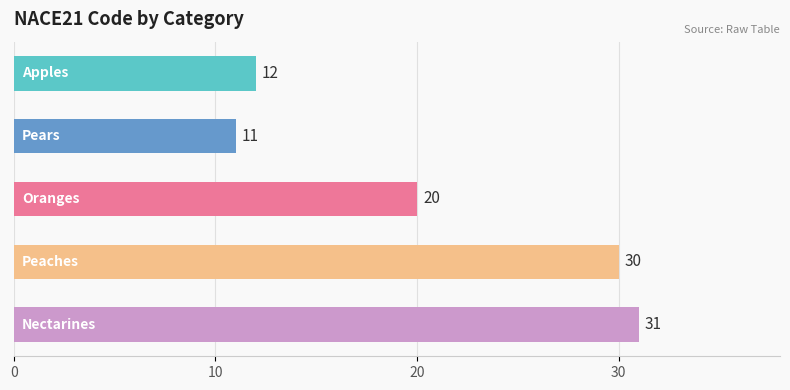

What is the value of the 2nd bar from the top?

11